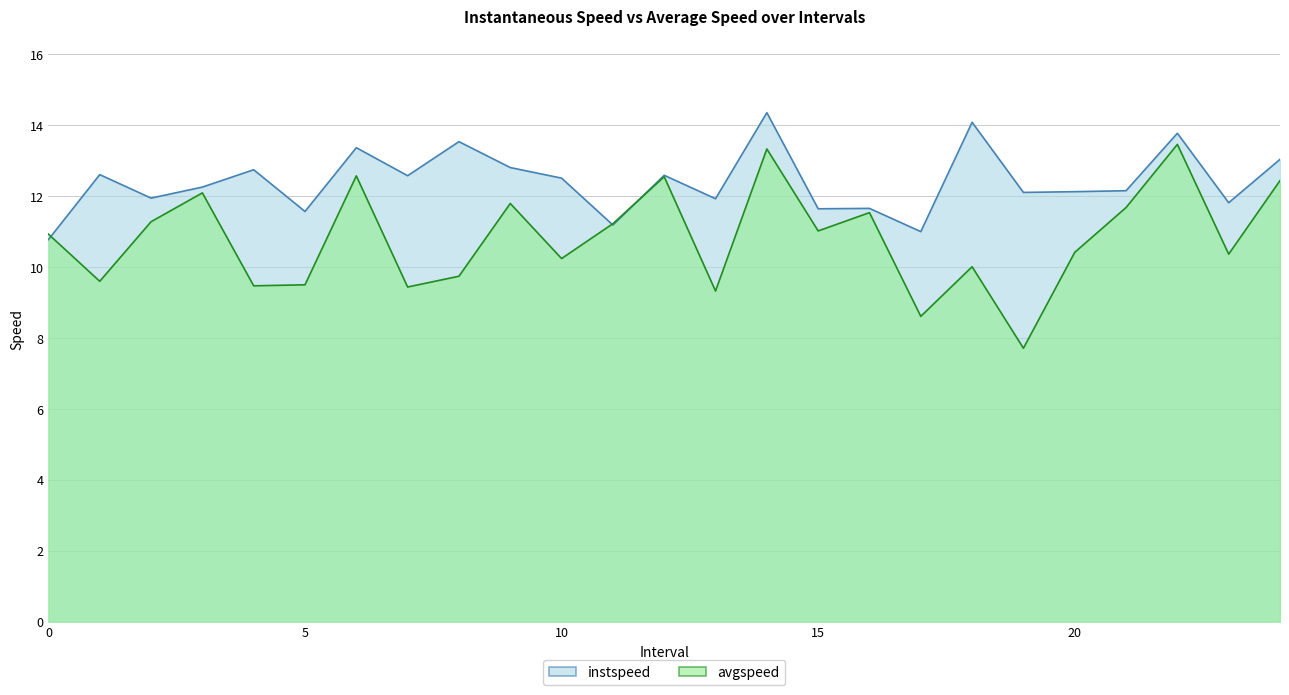

Rank the series by their average value, from highest to lowest.

instspeed, avgspeed